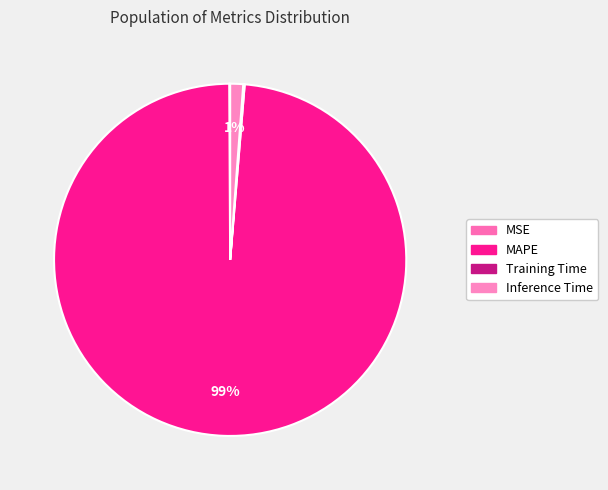

Combined, what portion of the pie is Inference Time and MAPE?

99.8%